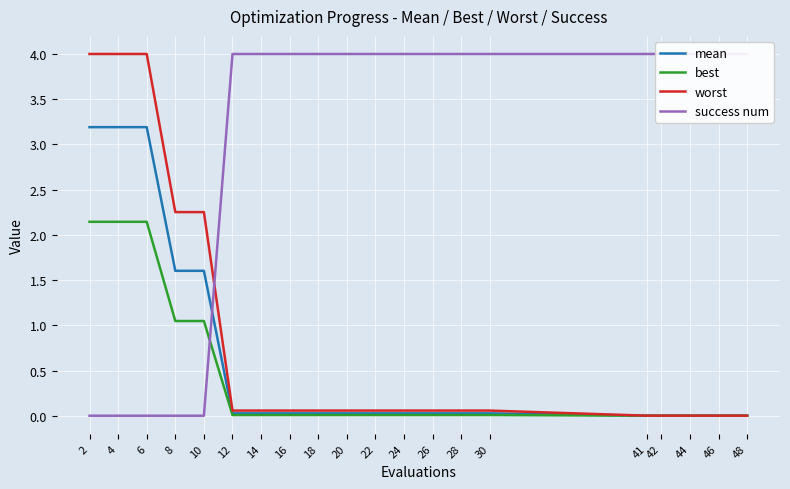

Which series changed the most between 14 and 20?

mean